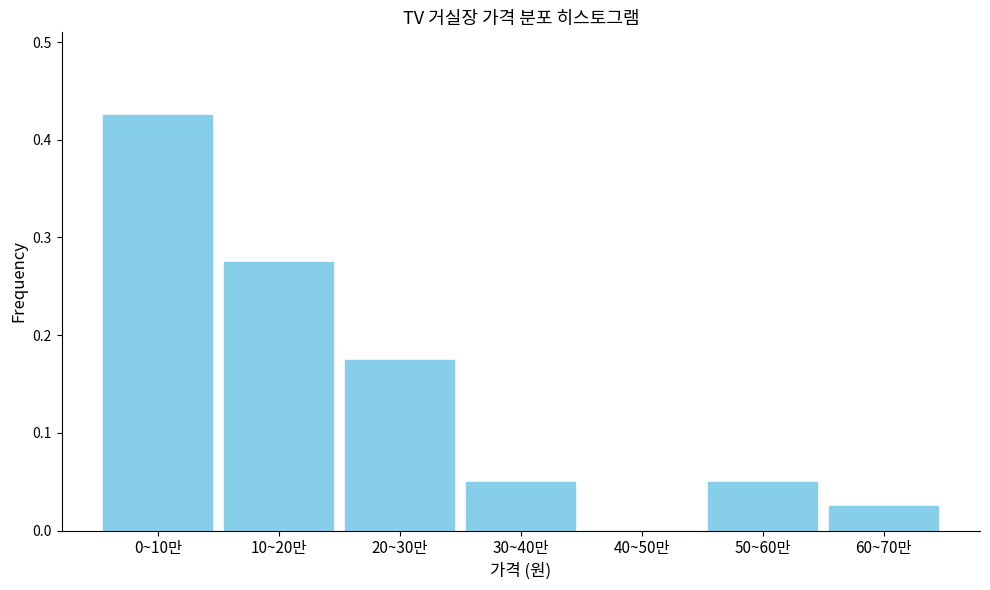

The chart shows a value of 0.0 at 60~70만. True or false?

True